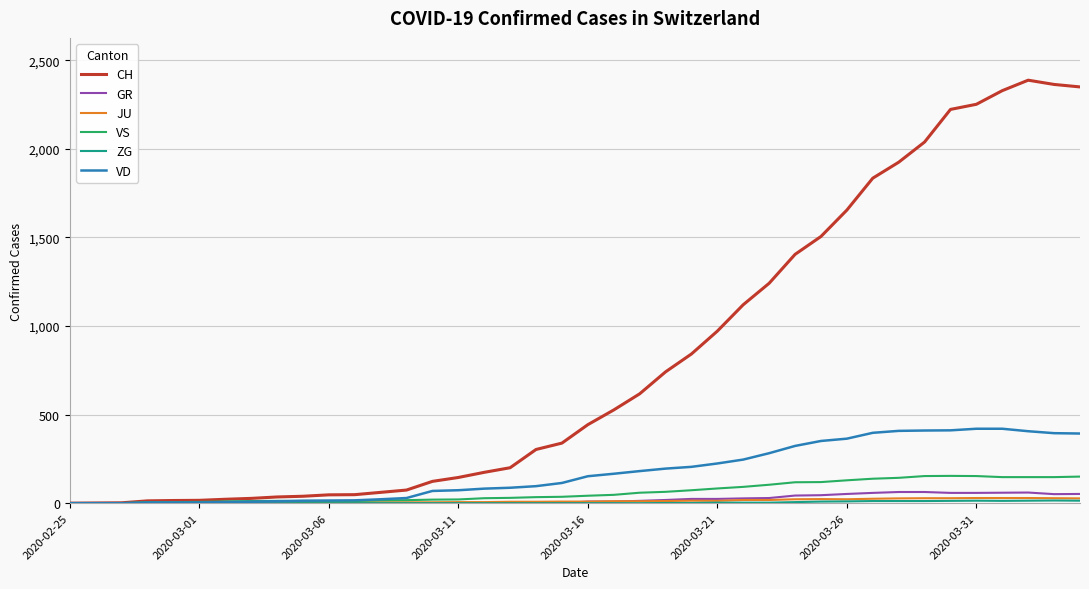

Which series has the largest total across all categories?

CH